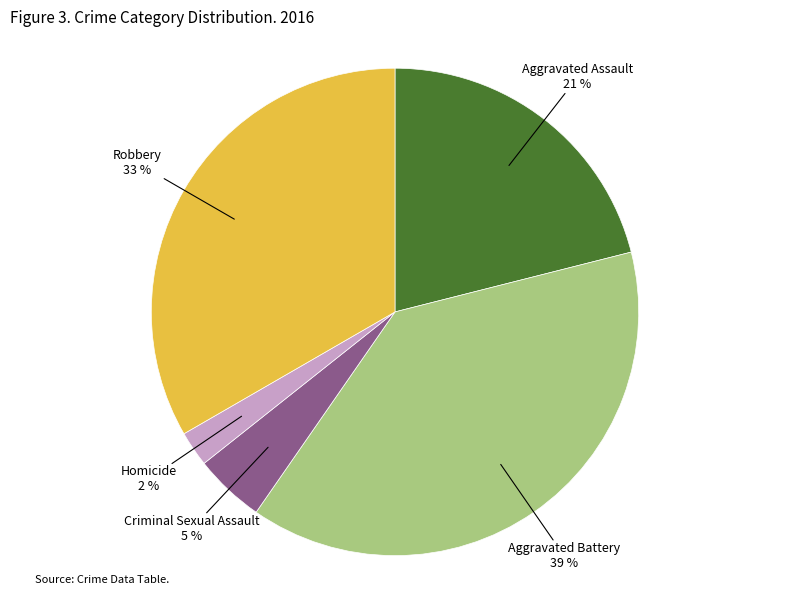

Is there a majority slice in this chart?

No